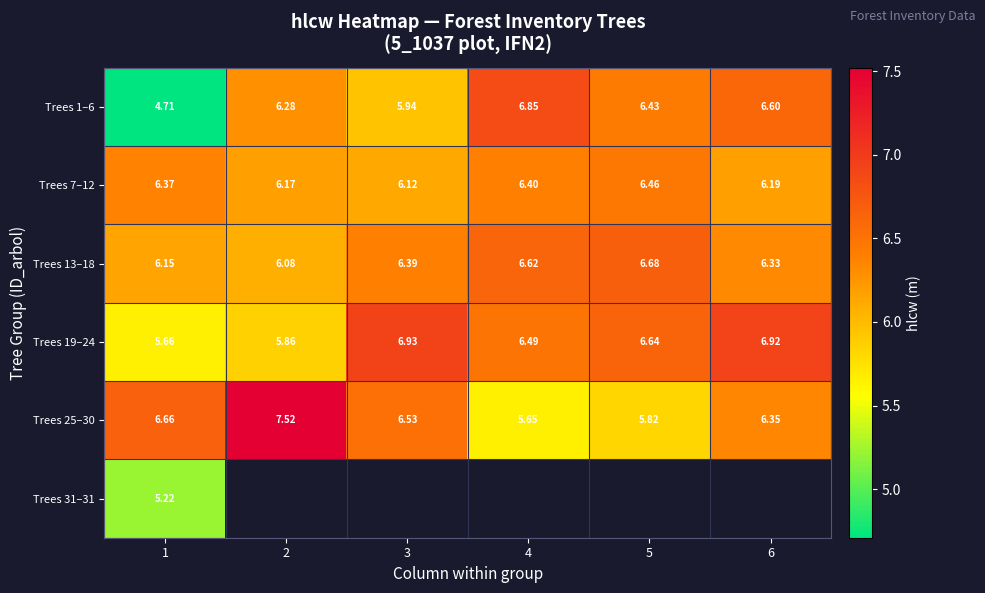

What is the sum of all Trees 7–12 values?

37.7